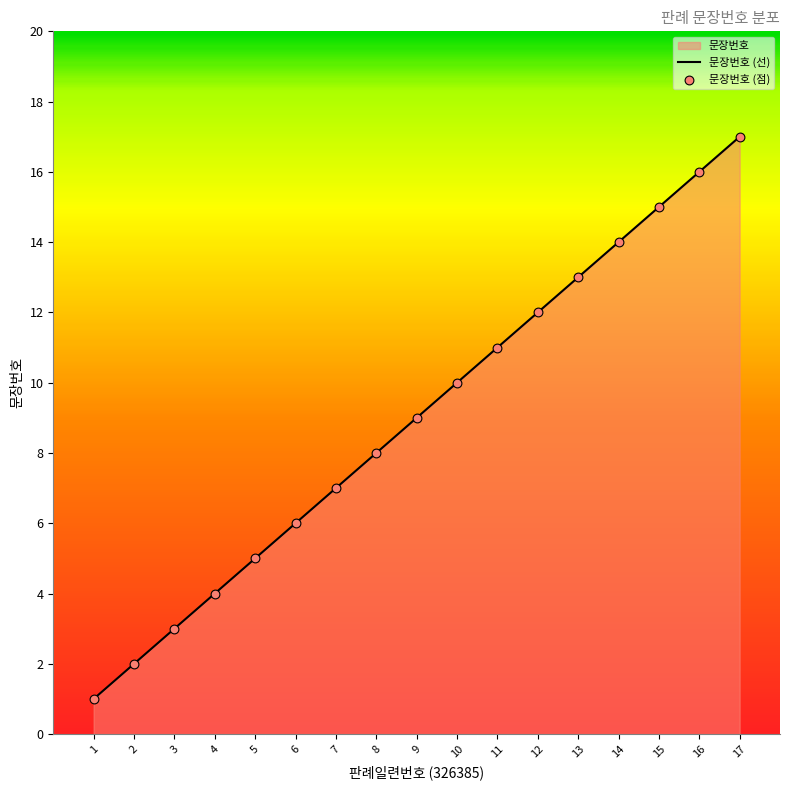

Between 2 and 8, which is larger?

8